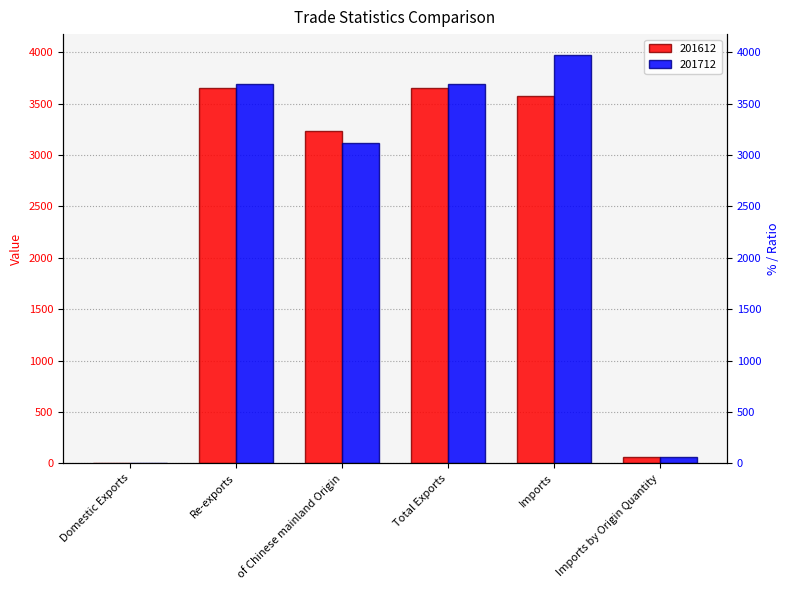

Are the bars horizontal?

No